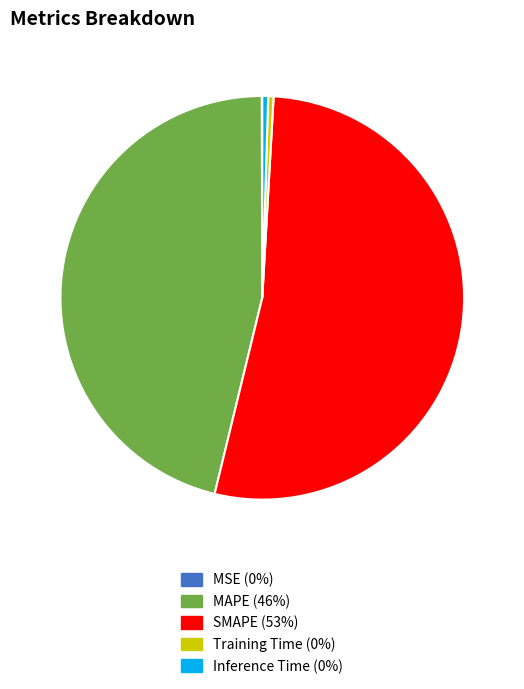

True or false: MAPE accounts for 38% of the total.

False